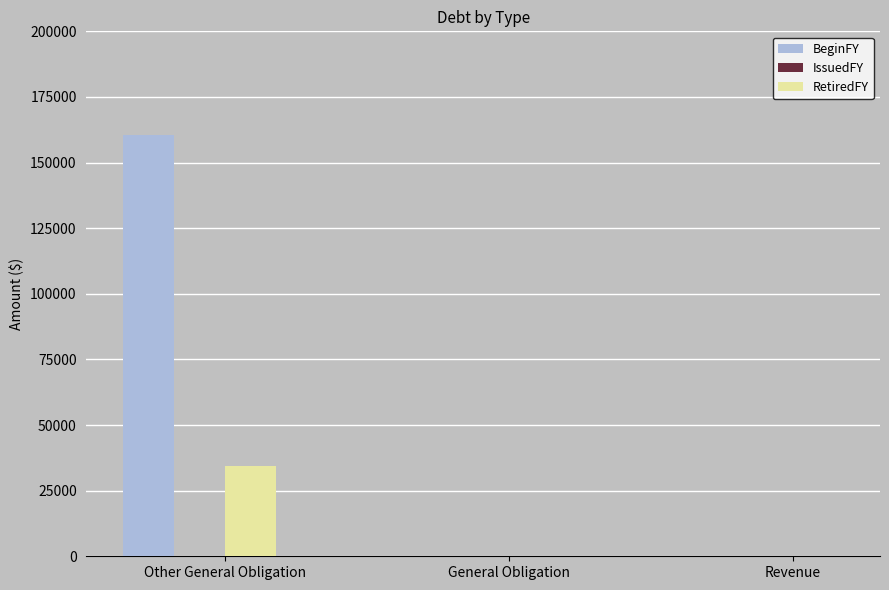

Which category has the highest value in the BeginFY series?

Other General Obligation